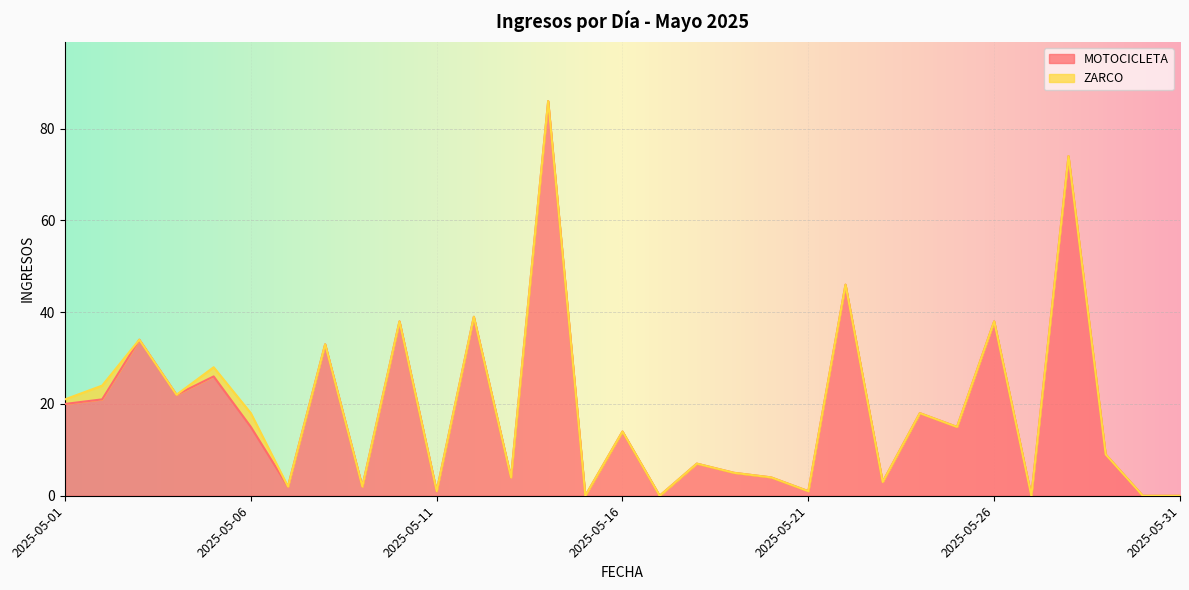

What is the sum of the values at 2025-05-10 and 2025-05-21?

39